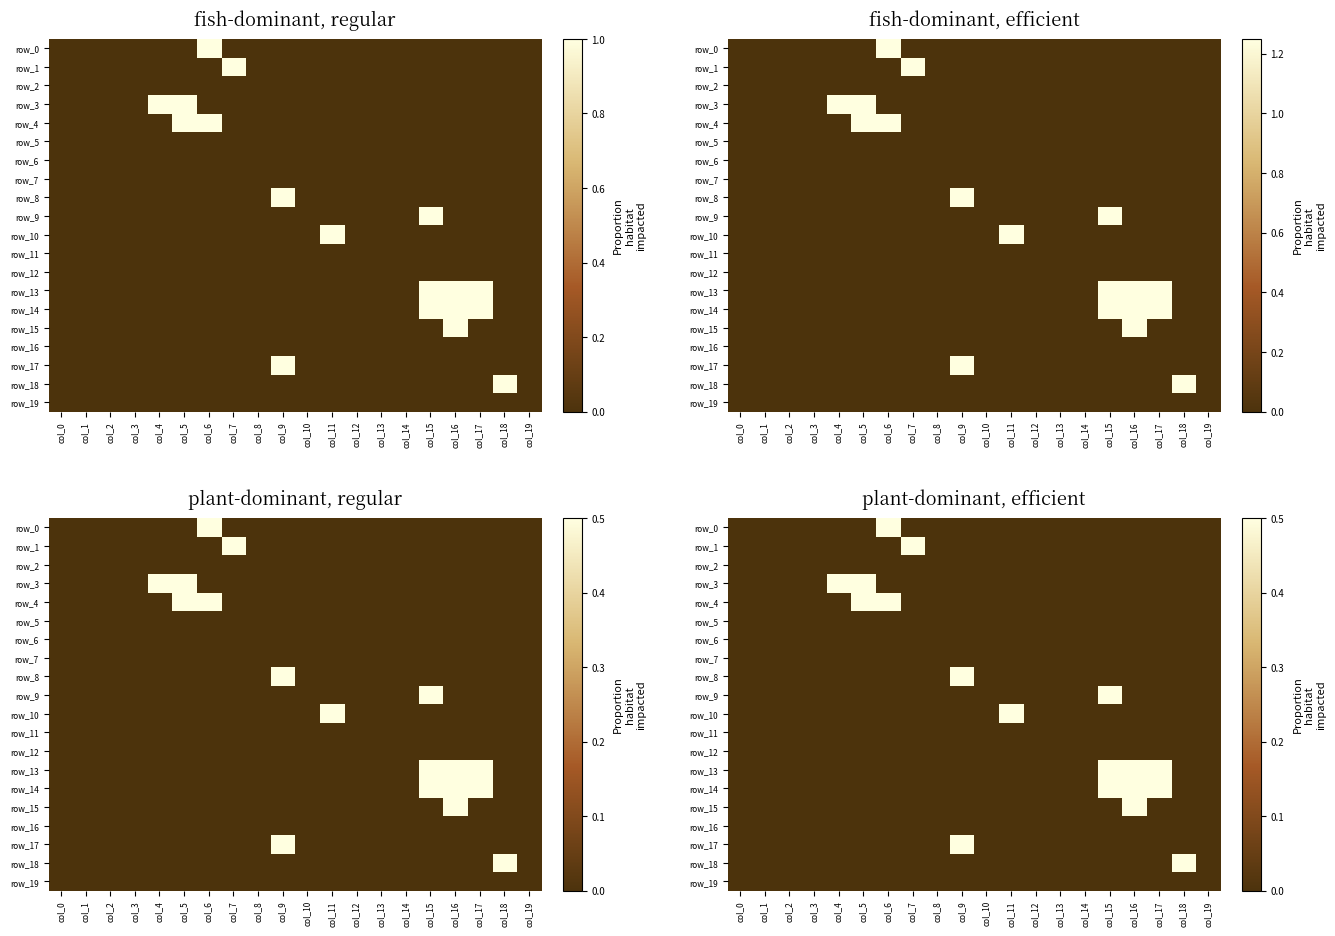

Which series has the largest total across all categories?

row_13